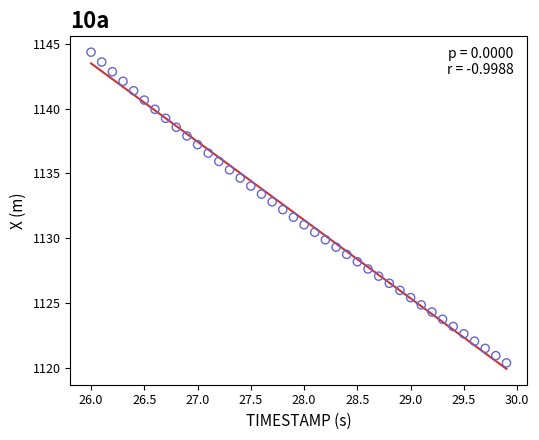

What is the range of X values (max minus min)?

3.9